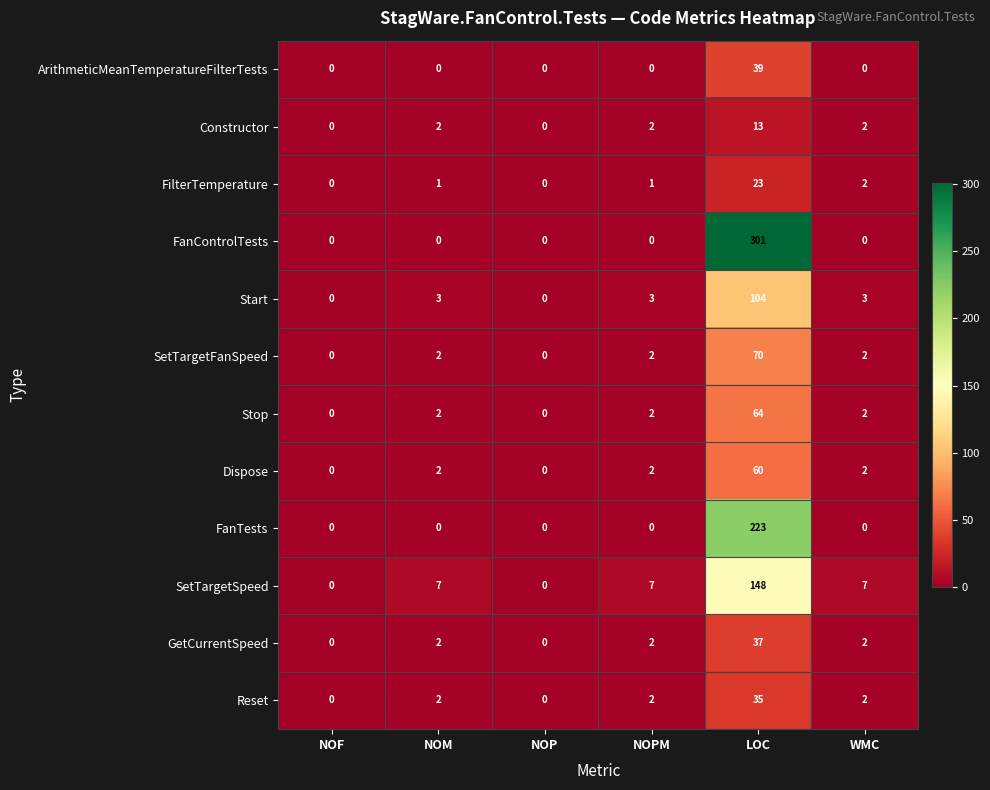

Between NOF and WMC, which series saw the biggest shift?

SetTargetSpeed